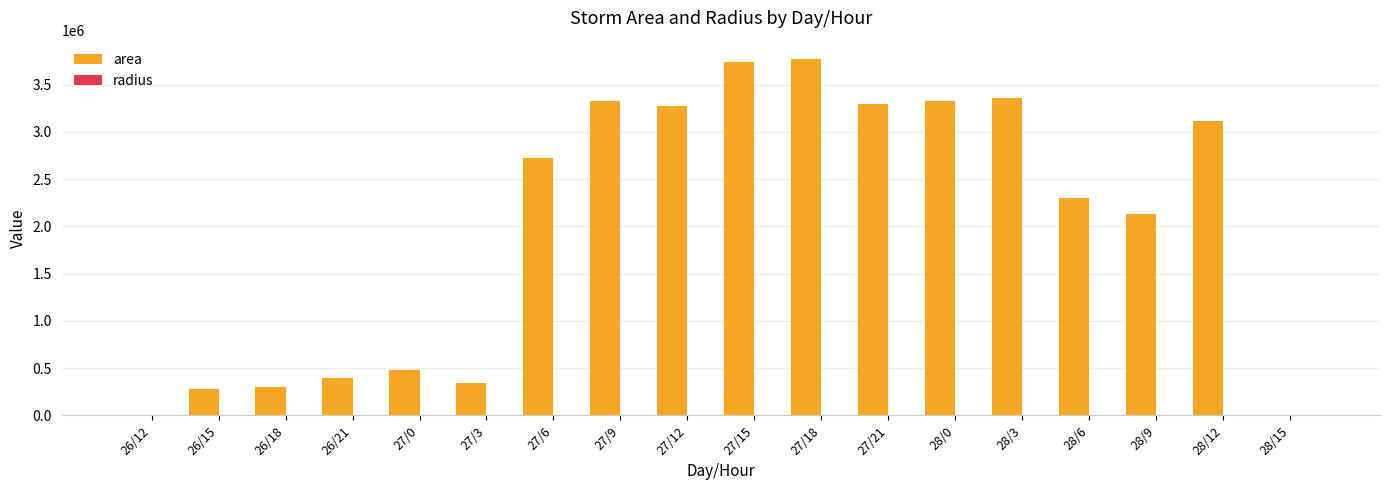

Which series has the largest total across all categories?

area